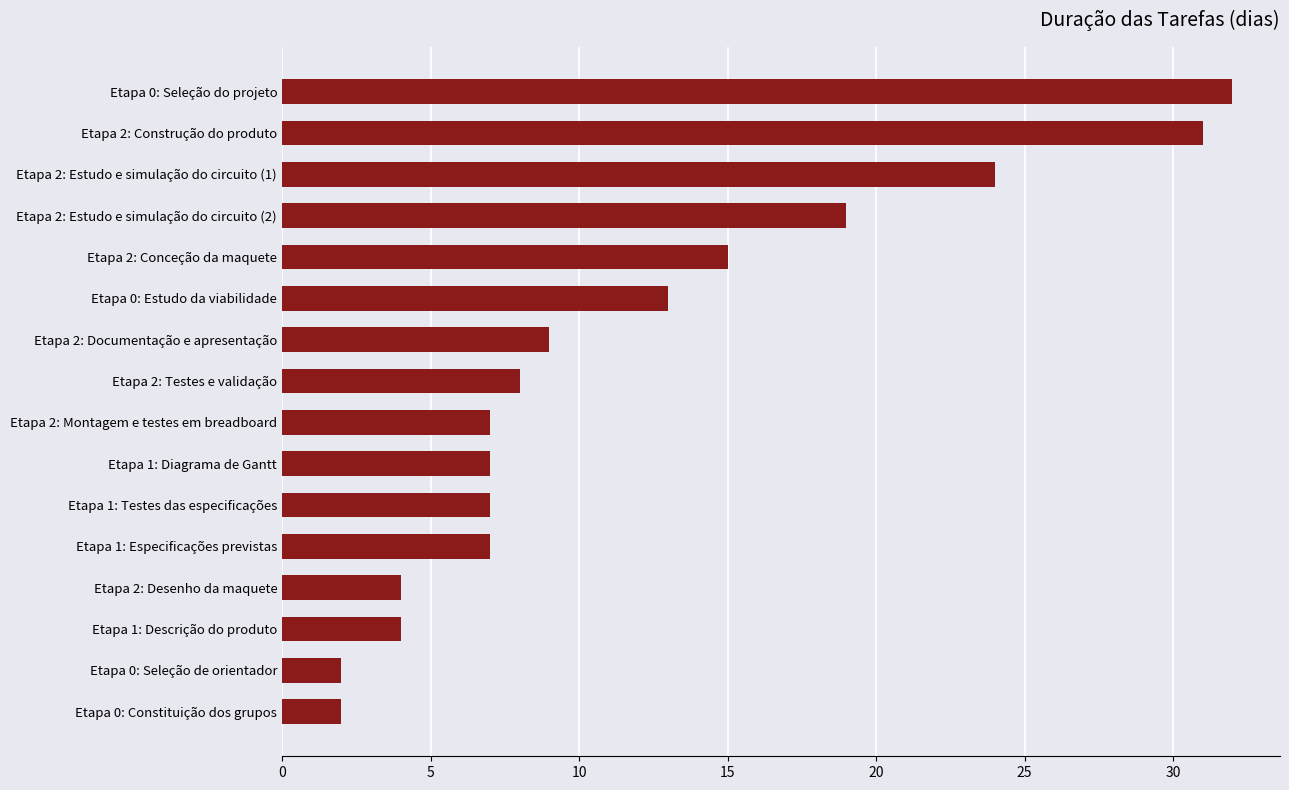

Reading bottom to top, what are all the values shown in this chart?

2	2	4	4	7	7	7	7	8	9	13	15	19	24	31	32